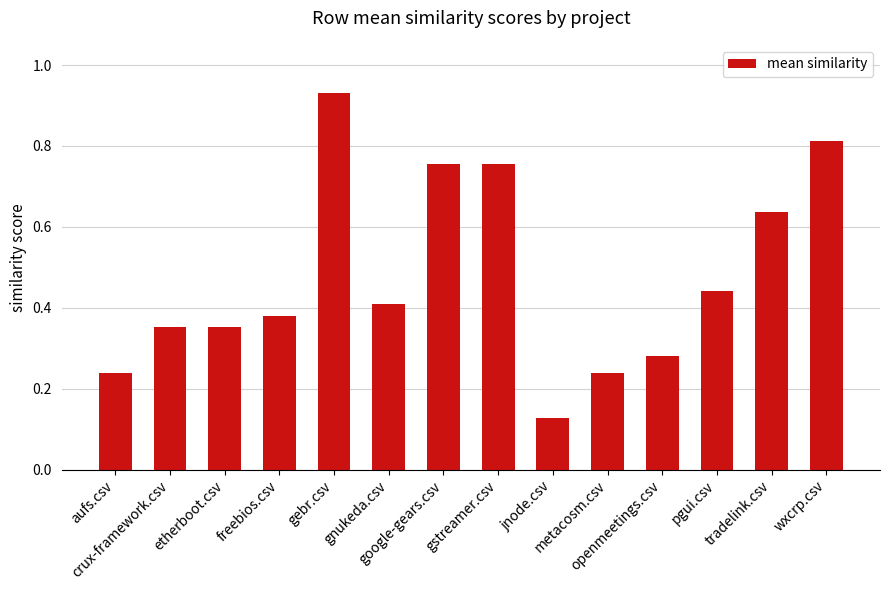

Which category has the highest value across all series?

gebr.csv